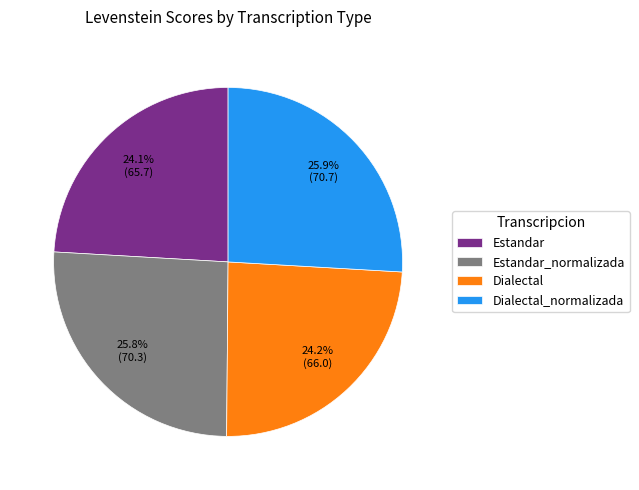

Count the number of slices in the pie.

4